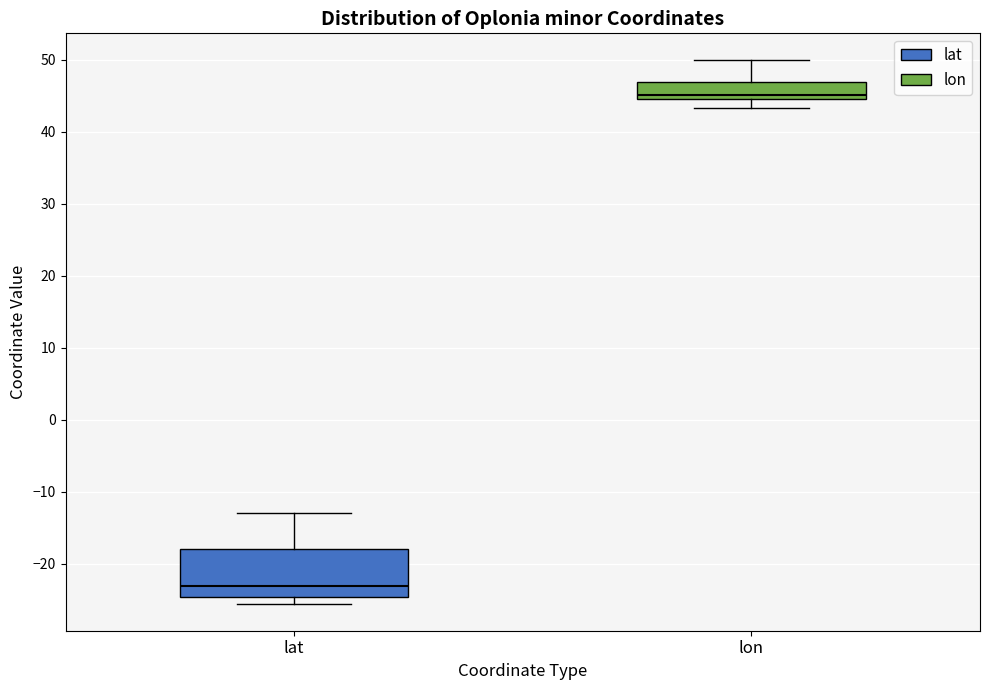

Reading left to right, transcribe this box plot: for each box, give where its median line is, the range the box spans, and where its two whiskers end, as read against the y-axis. The values are not printed on the chart, so give them approximately, as read against the axis.

lat: median -23, box -25 to -18, whiskers -26 to -13
lon: median 45, box 44 to 47, whiskers 43 to 50